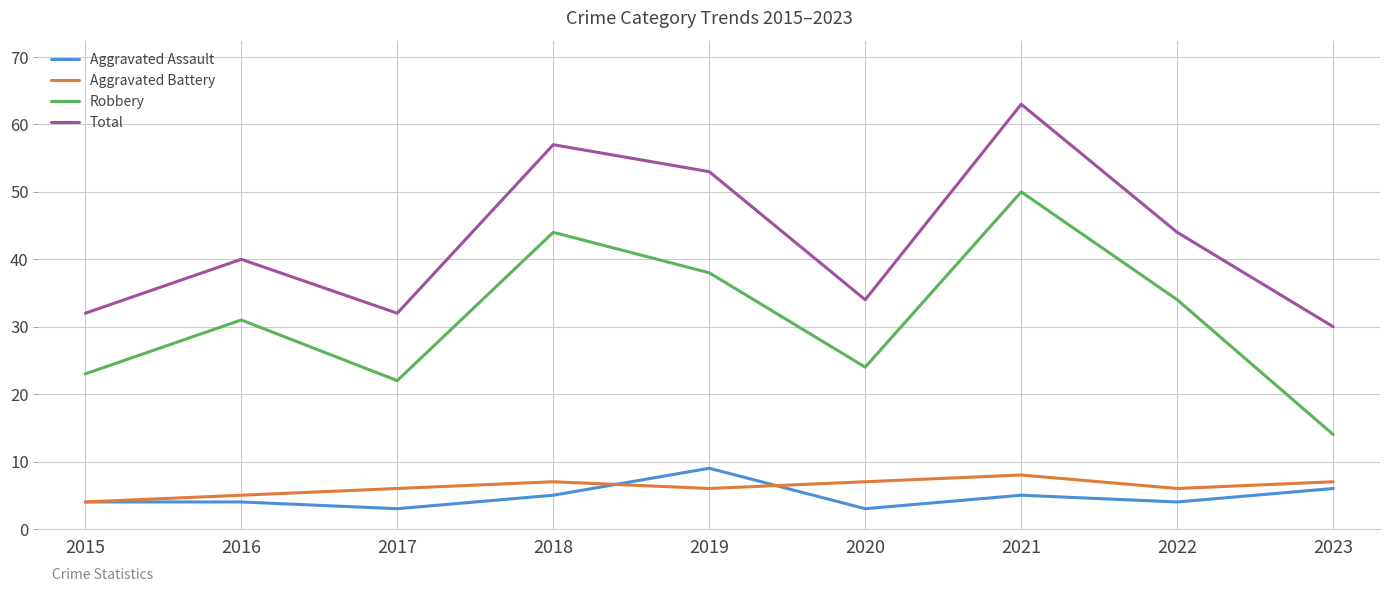

Reading left to right, extract all data points from this chart.

Aggravated Assault: 4	4	3	5	9	3	5	4	6
Aggravated Battery: 4	5	6	7	6	7	8	6	7
Robbery: 23	31	22	44	38	24	50	34	14
Total: 32	40	32	57	53	34	63	44	30